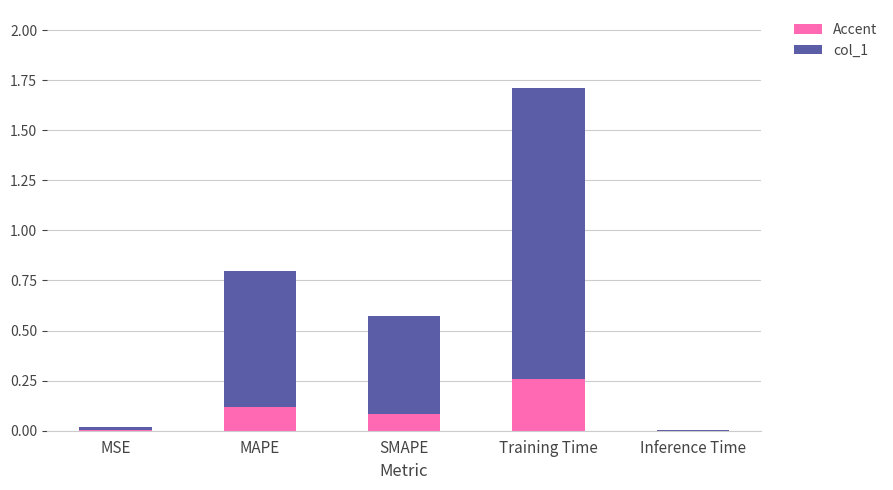

At which category is the sum across all series the highest?

Training Time